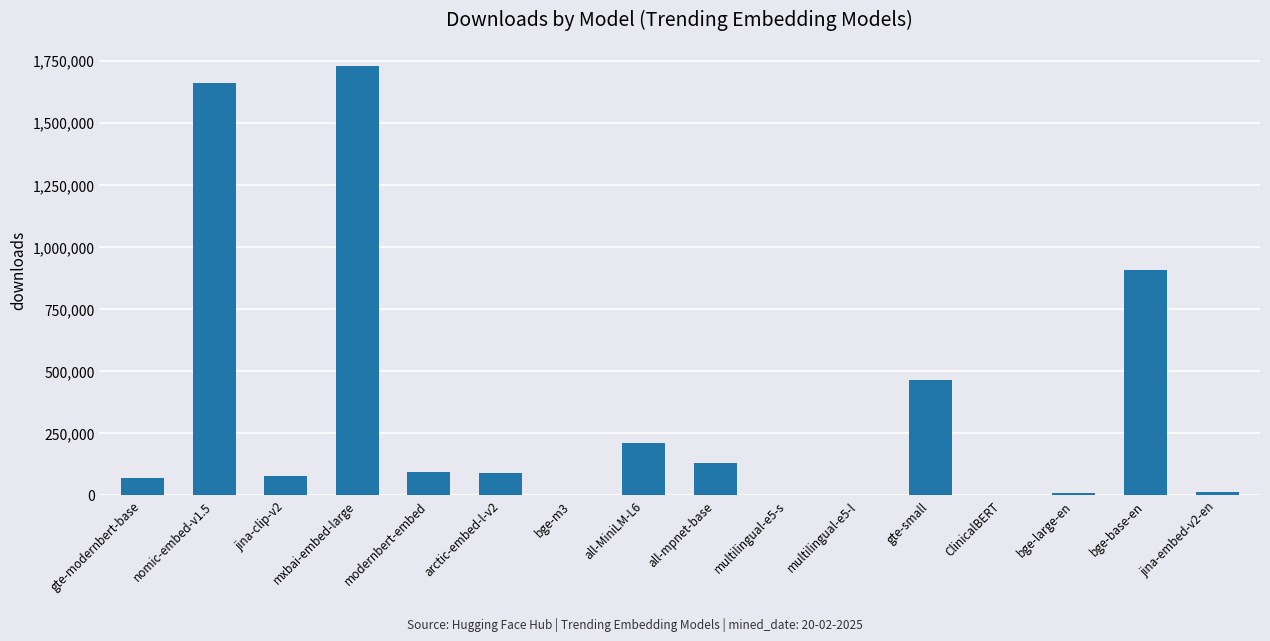

Is it true that the value at gte-small is 461824?

True